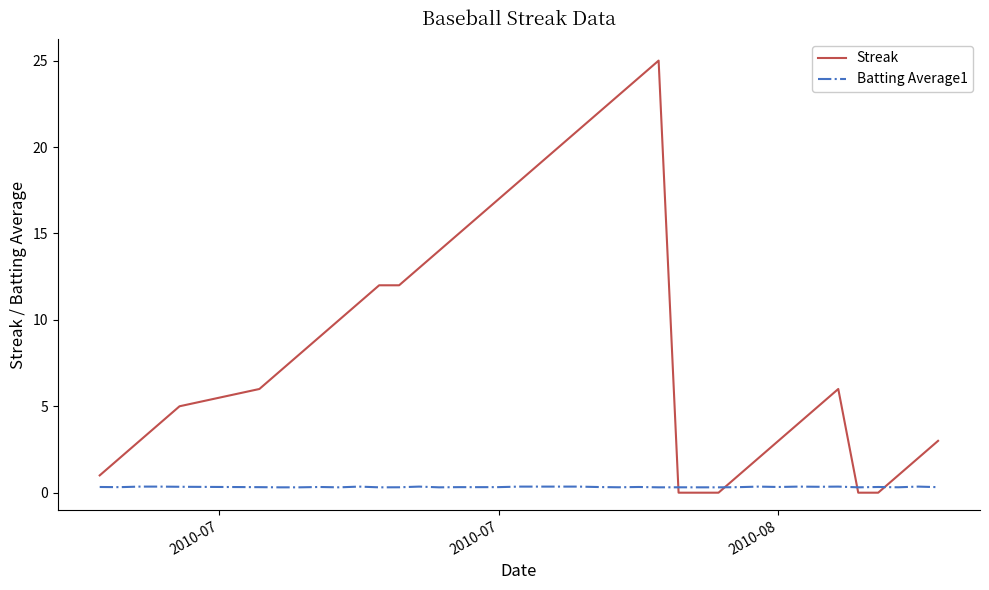

Which series ends up on top after the final intersection of Streak and Batting Average1?

Streak